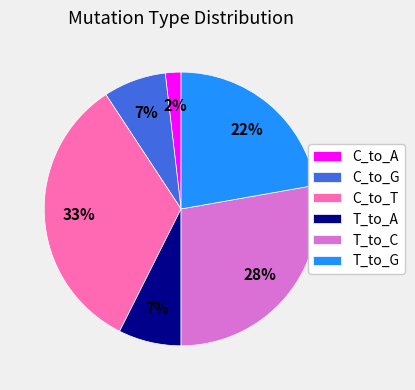

To the nearest percent, what percentage of the pie is C_to_G?

7%